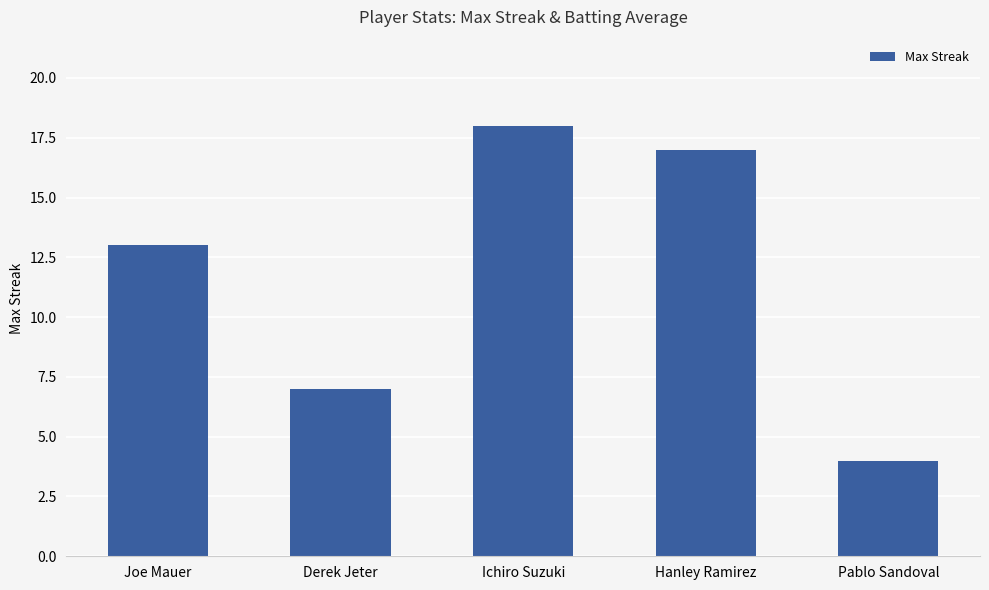

What is the ratio of the value at Pablo Sandoval to the value at Joe Mauer?

0.3